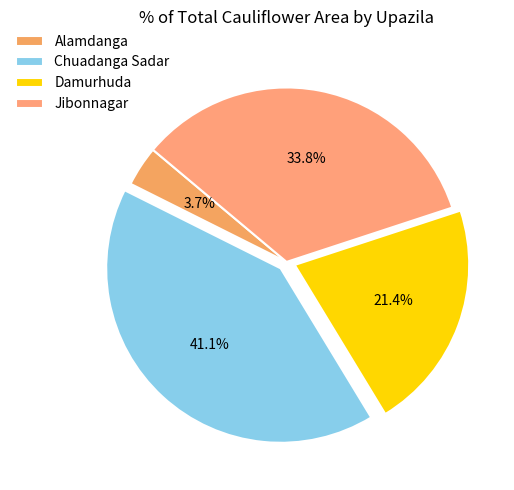

Does any single category account for the majority?

No